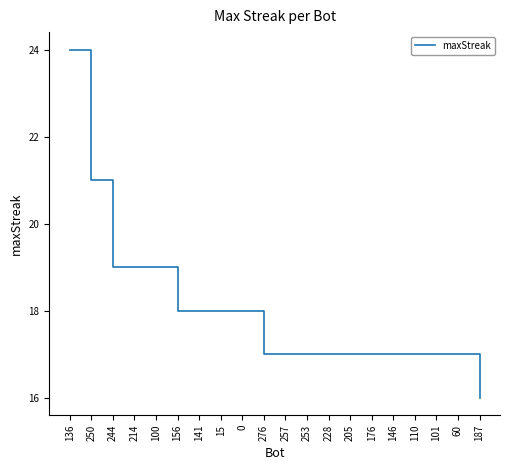

Does the chart have visible grid lines?

No